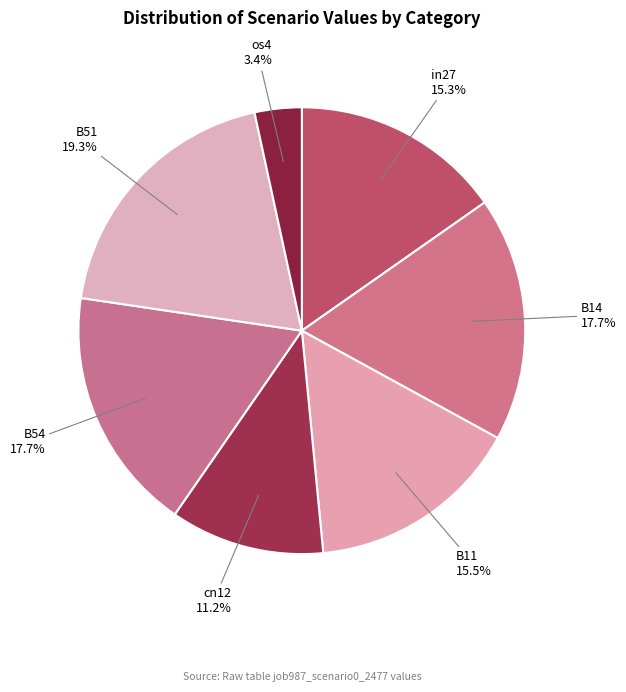

How many slices are in this pie chart?

7